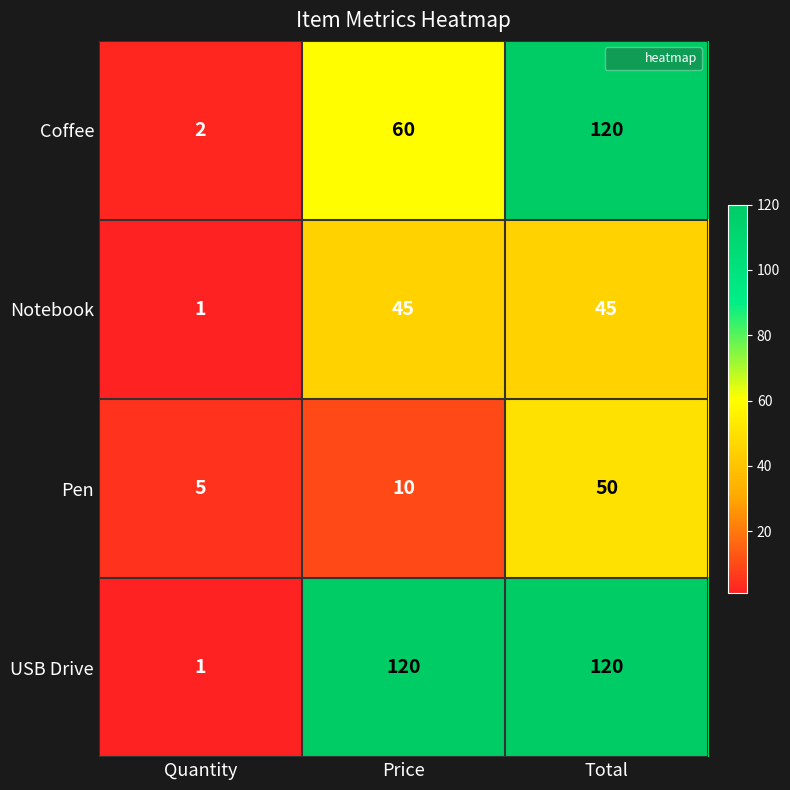

Reading left to right, list all the values displayed in this chart.

Coffee: 2	60	120
Notebook: 1	45	45
Pen: 5	10	50
USB Drive: 1	120	120